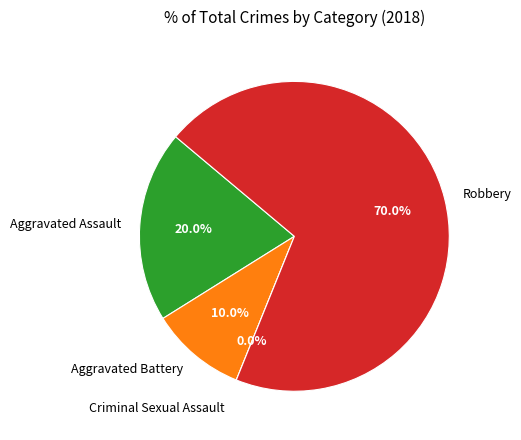

True or false: Aggravated Battery accounts for 10% of the total.

True